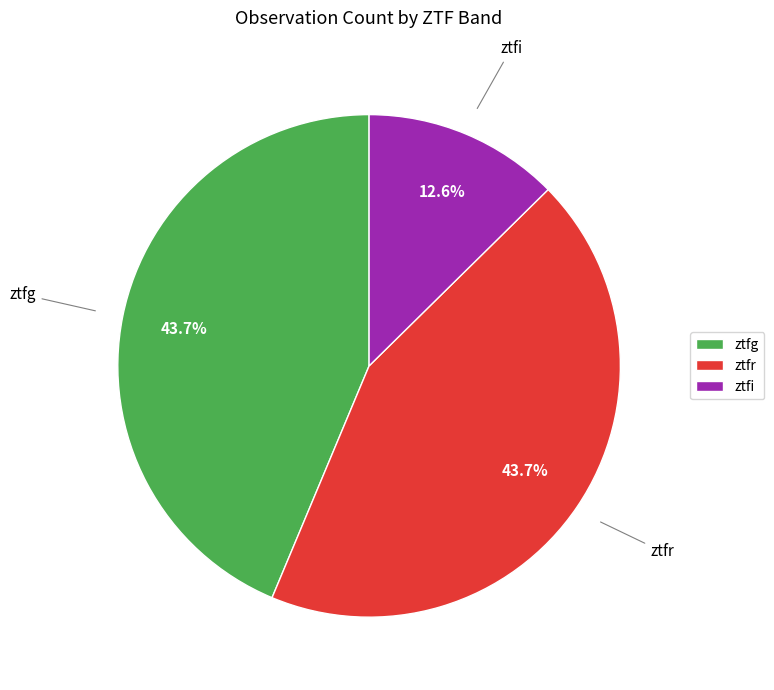

What is the smallest slice in the pie chart?

ztfi